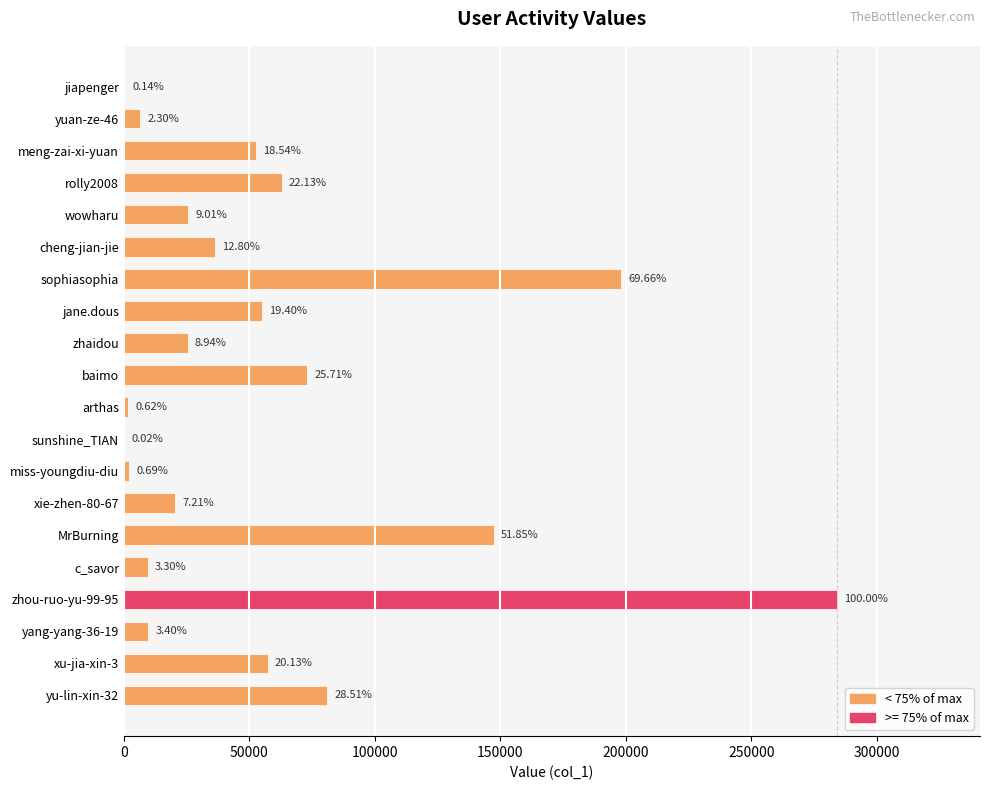

Are the bars horizontal?

Yes